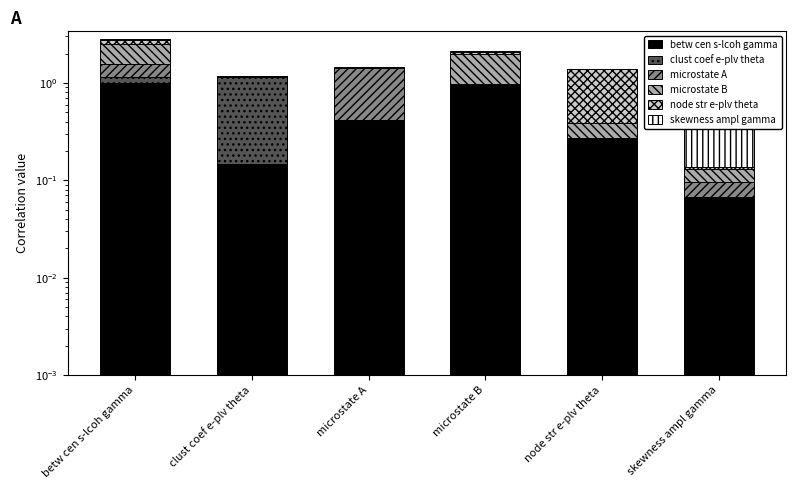

How many positive values does the microstate A series have?

4